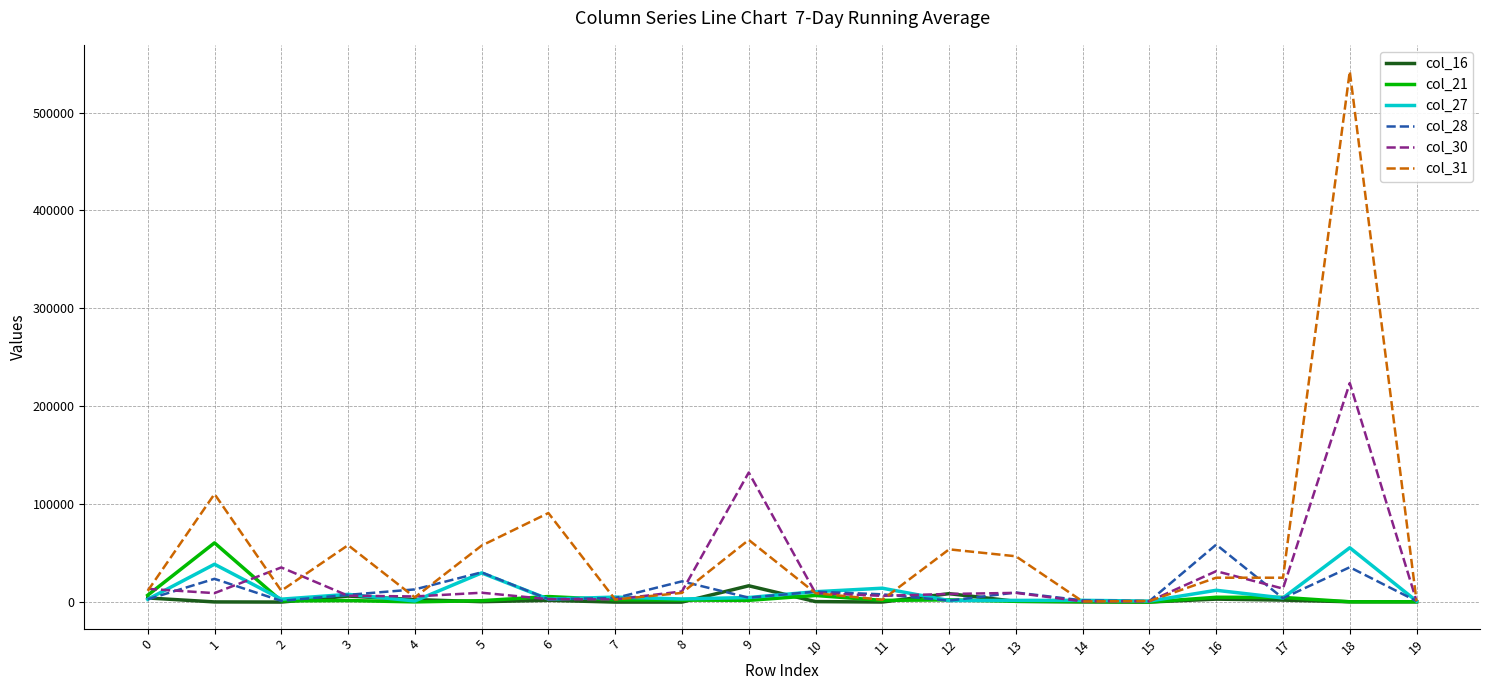

At which category is the sum across all series the highest?

18